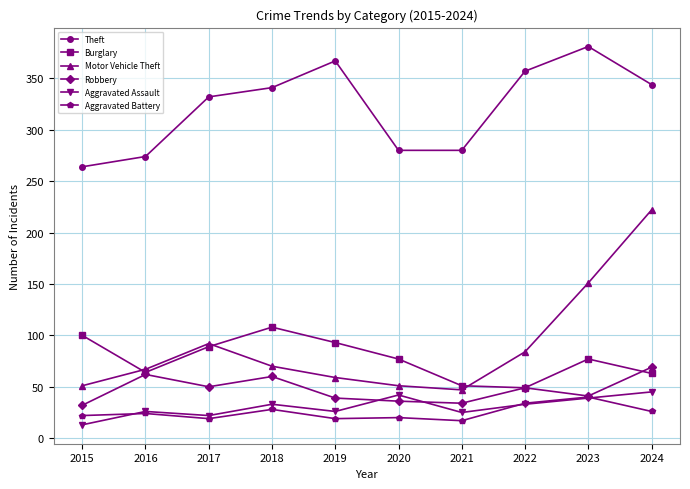

True or false: Motor Vehicle Theft and Aggravated Battery cross at least once.

False